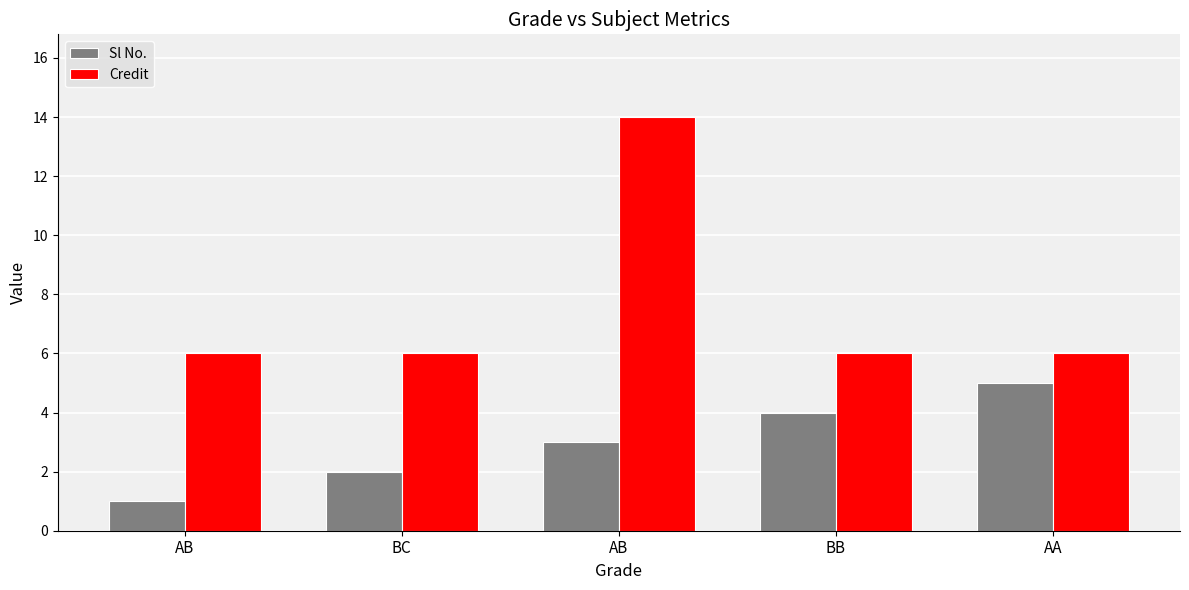

Rank the series at AA from lowest to highest value.

Sl No., Credit